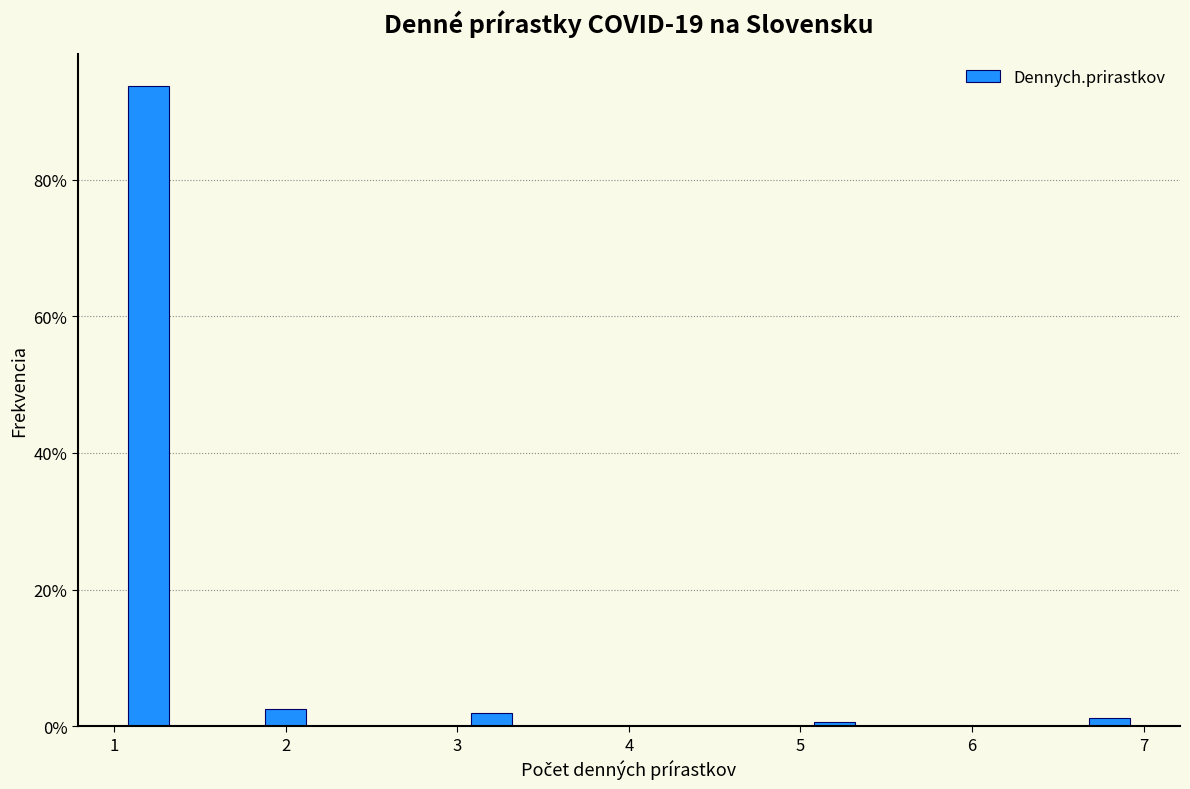

Reading left to right, transcribe this chart: for each bar, give the range it covers on the x-axis and its height. The values are not printed on the chart, so give them approximately, as read against the axis.

1.0 to 1.4: 94
1.4 to 1.8: 0
1.8 to 2.2: 2
2.2 to 2.6: 0
2.6 to 3.0: 0
3.0 to 3.4: under 2
3.4 to 3.8: 0
3.8 to 4.2: 0
4.2 to 4.6: 0
4.6 to 5.0: 0
5.0 to 5.4: under 2
5.4 to 5.8: 0
5.8 to 6.2: 0
6.2 to 6.6: 0
6.6 to 7.0: under 2